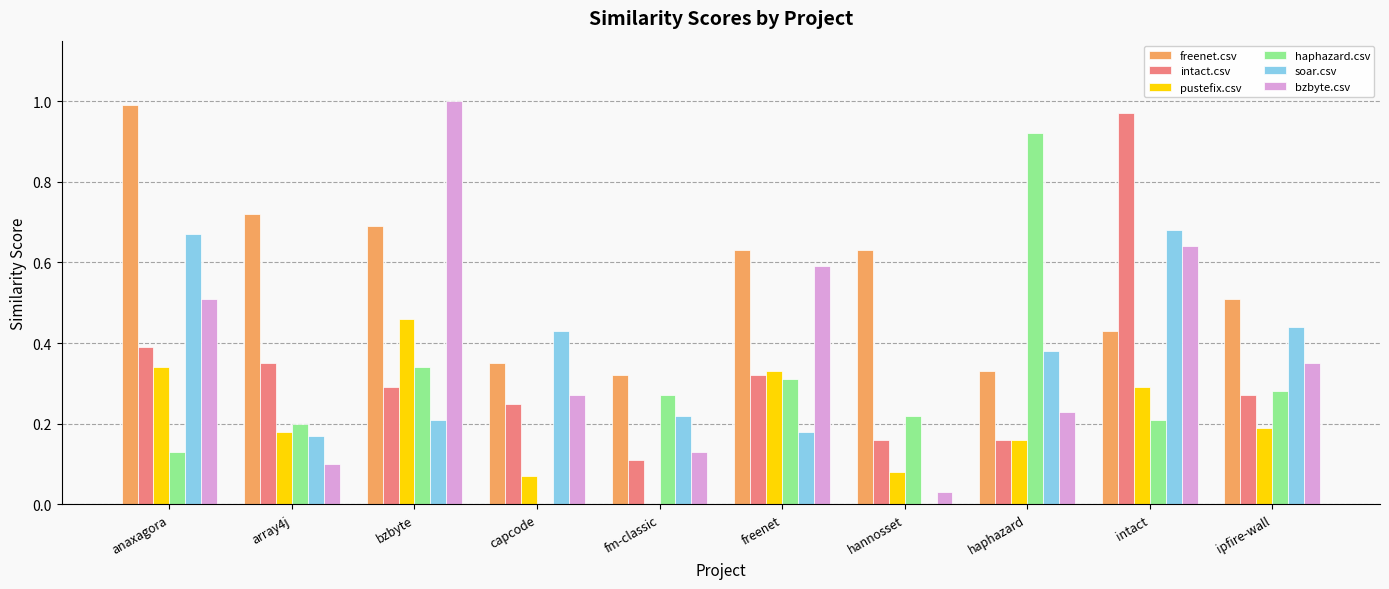

Which category has the highest value in the bzbyte.csv series?

bzbyte